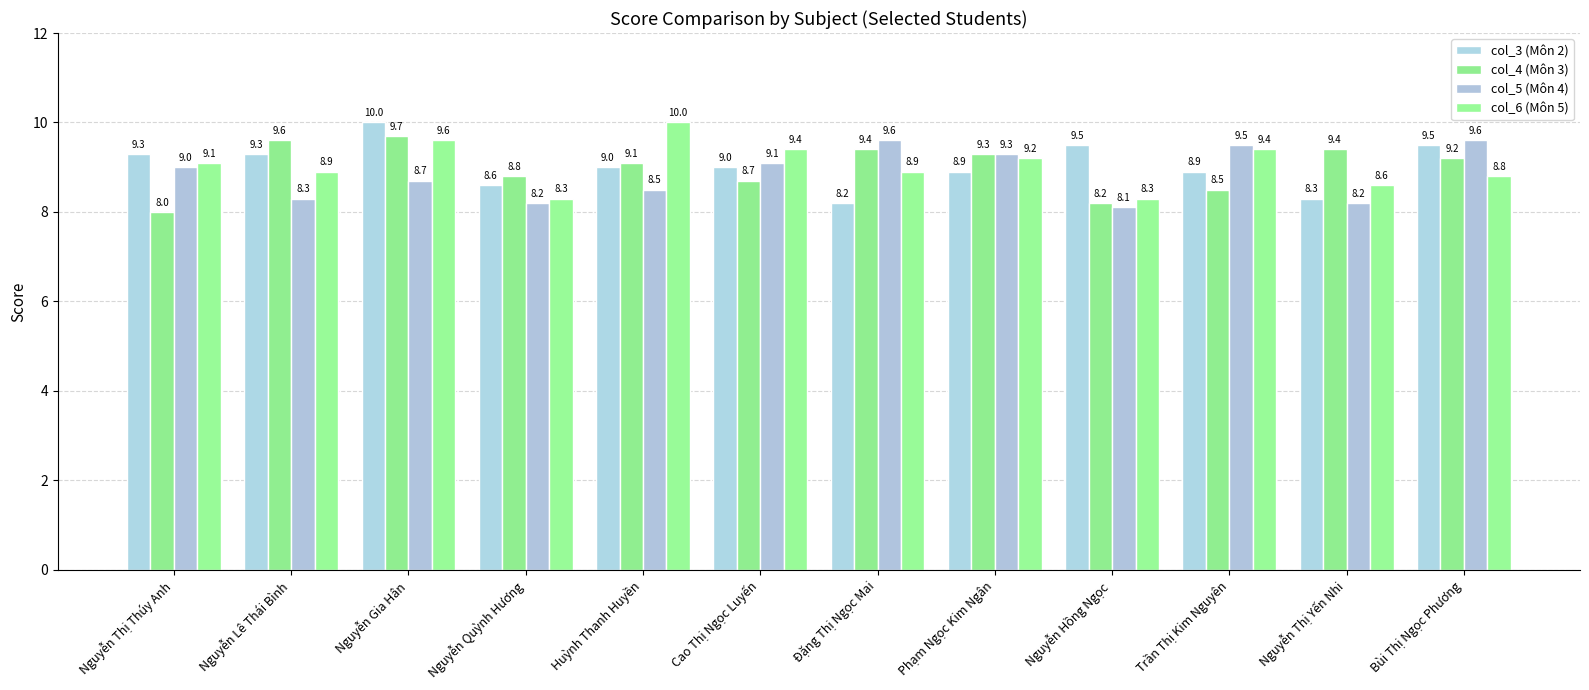

The value of col_3 (Môn 2) at Nguyễn Lê Thái Bình is 9.3. True or false?

True